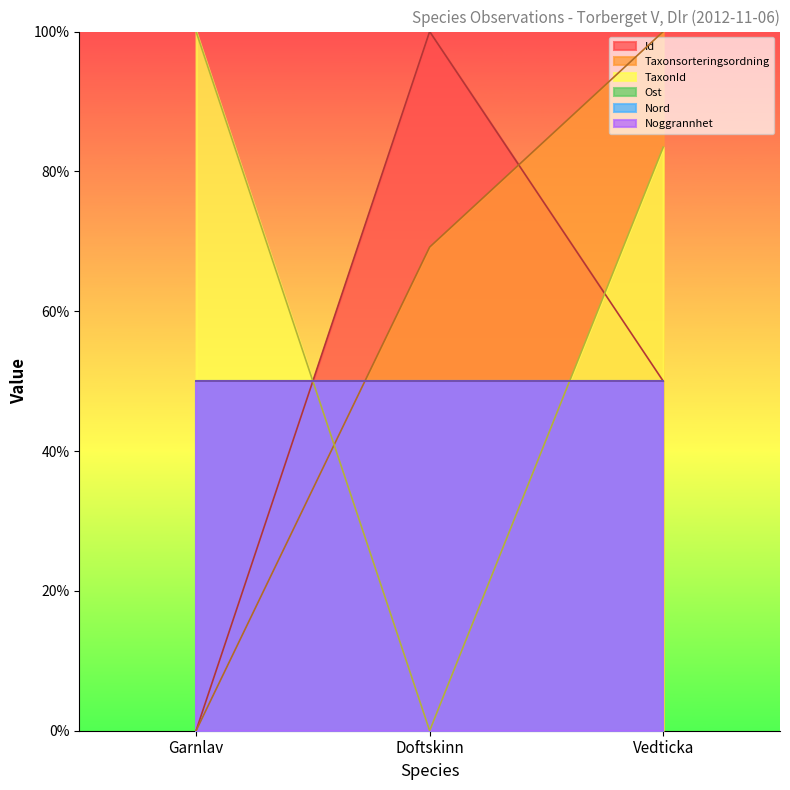

What is the label of the 1st point from the left?

Garnlav